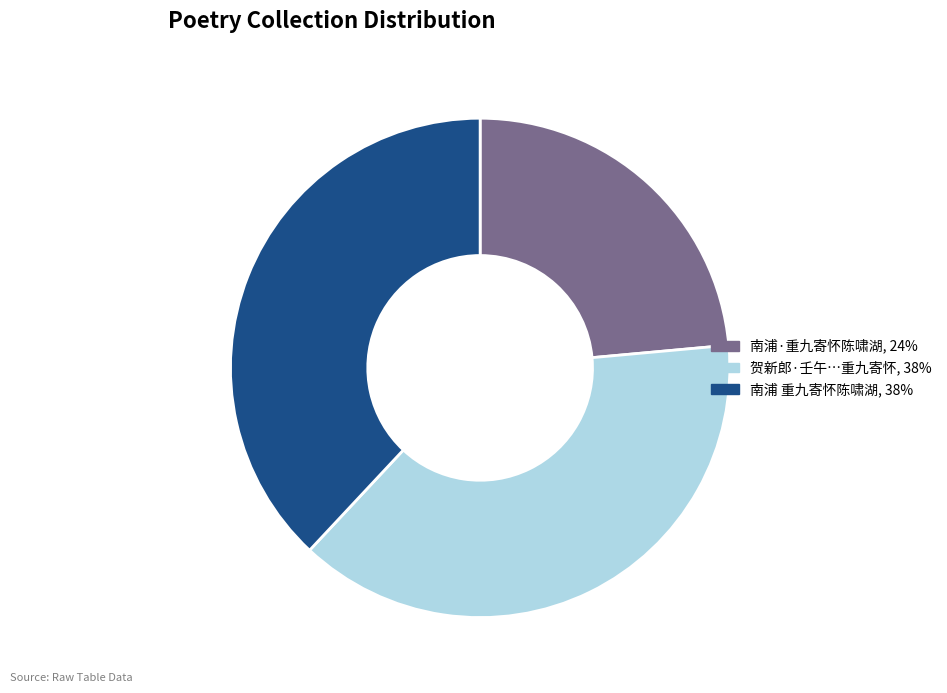

Is there a majority slice in this chart?

No